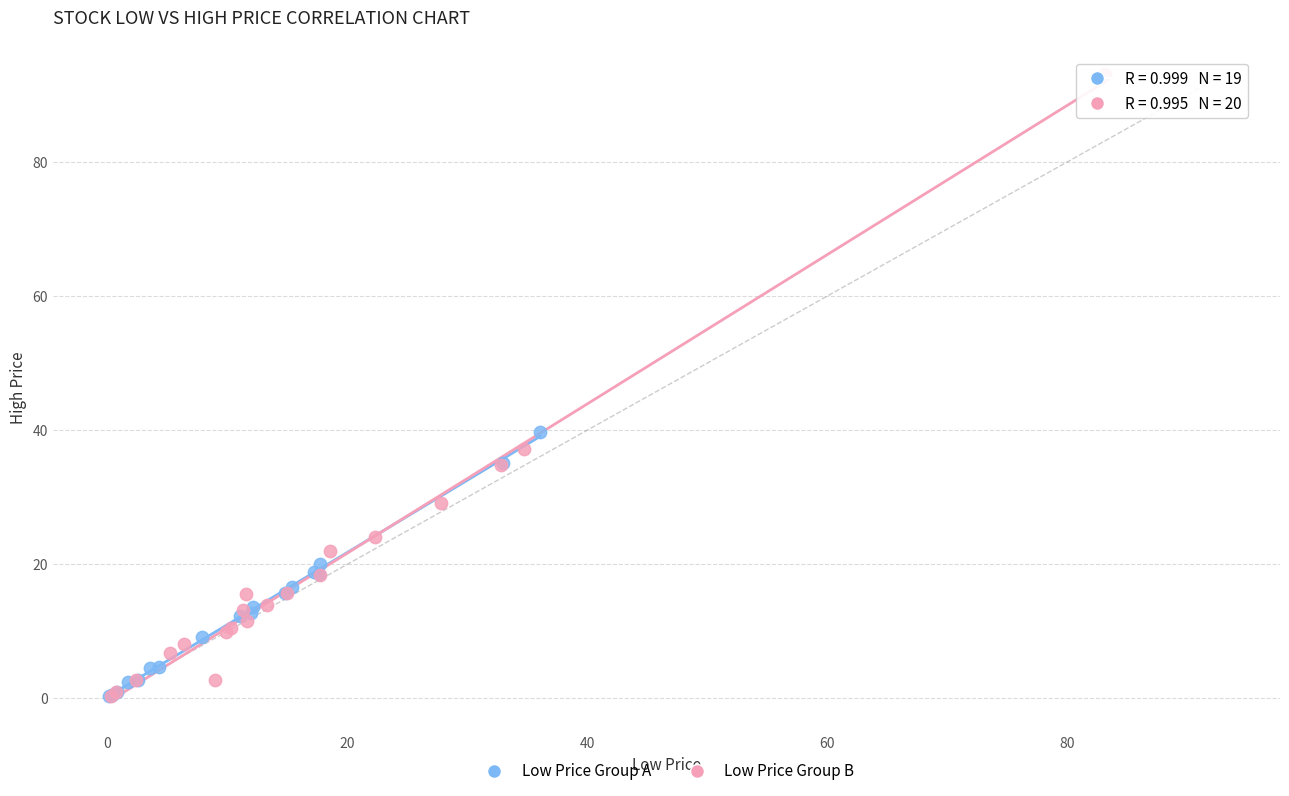

Which series contains the highest Y value?

Low Price Group B